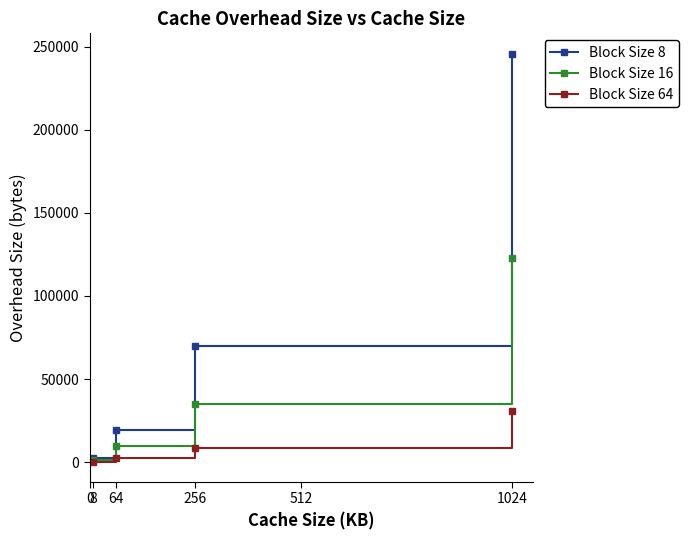

At which category is the sum across all series the highest?

1024